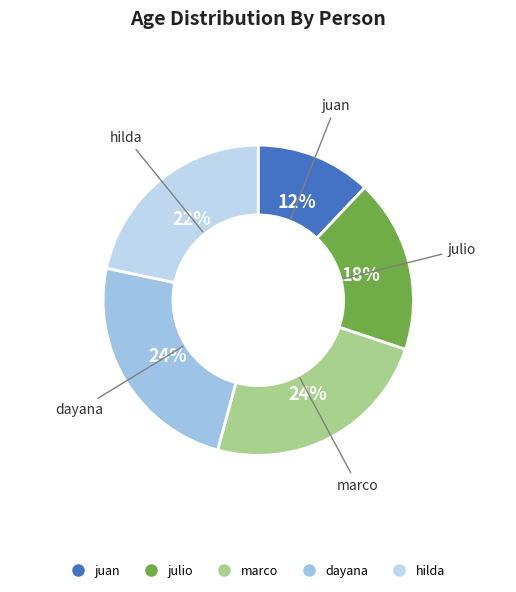

True or false: hilda accounts for 12% of the total.

False